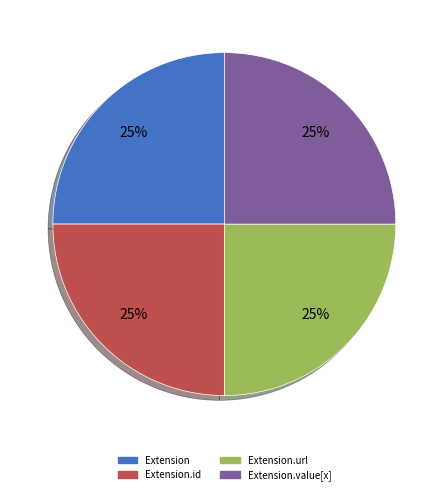

Is there any slice that represents more than half of the pie?

No